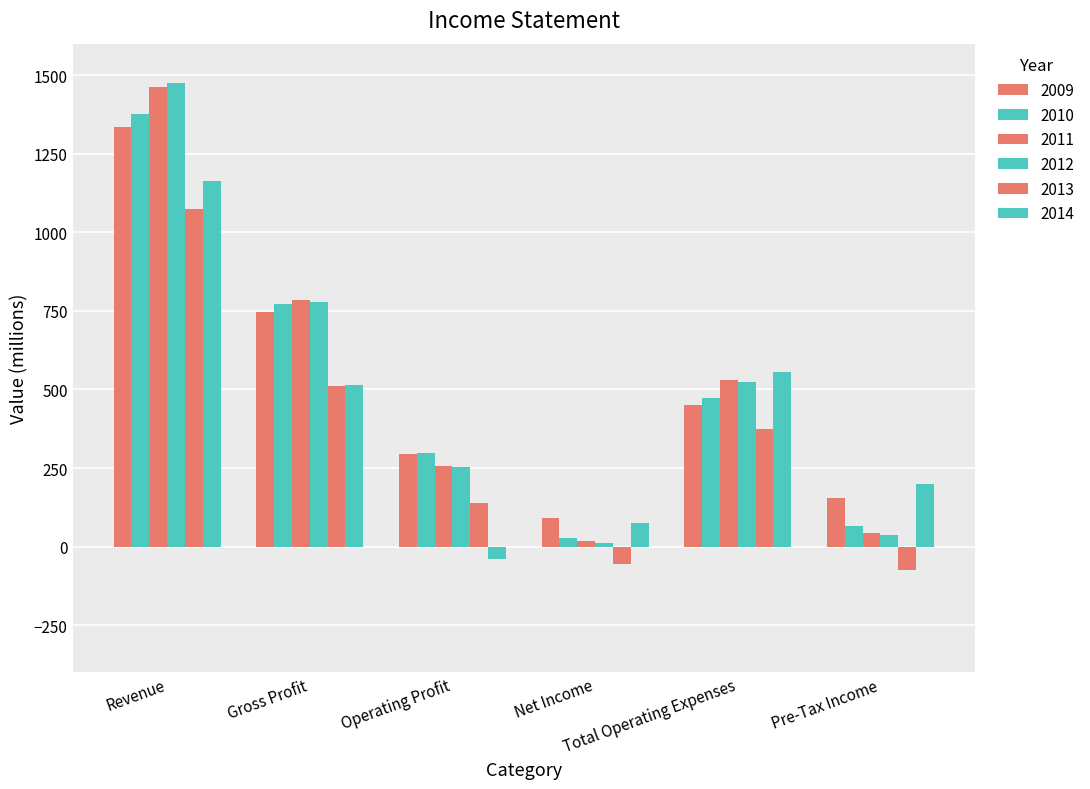

How many distinct data groups are displayed?

6